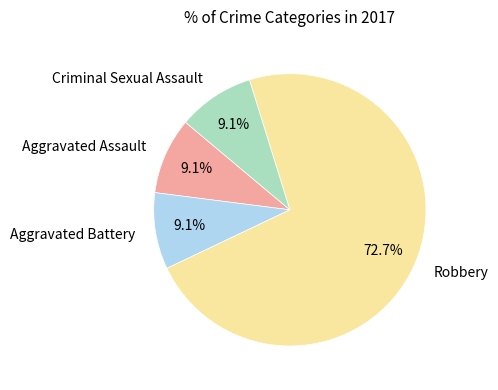

Does any single category account for the majority?

Yes